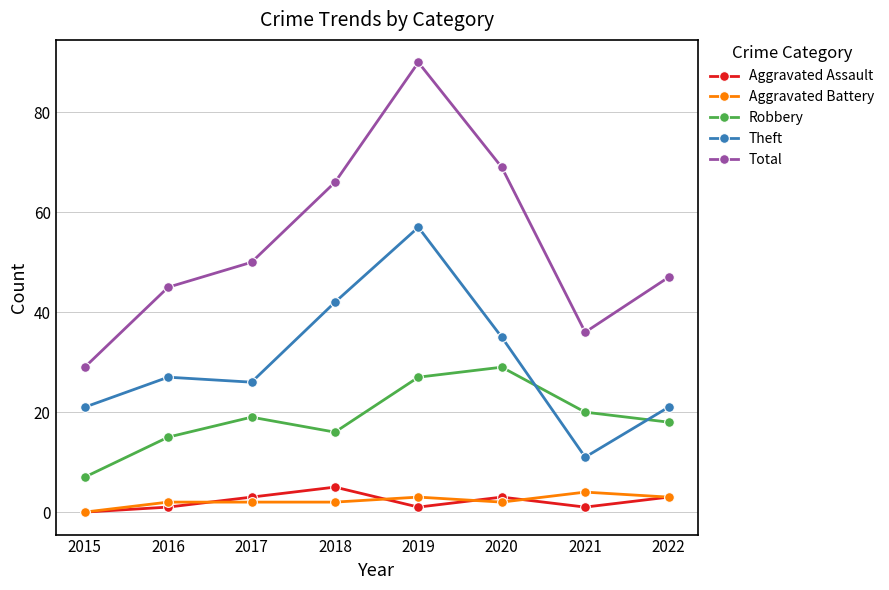

Is this an area chart (filled region under the line)?

No